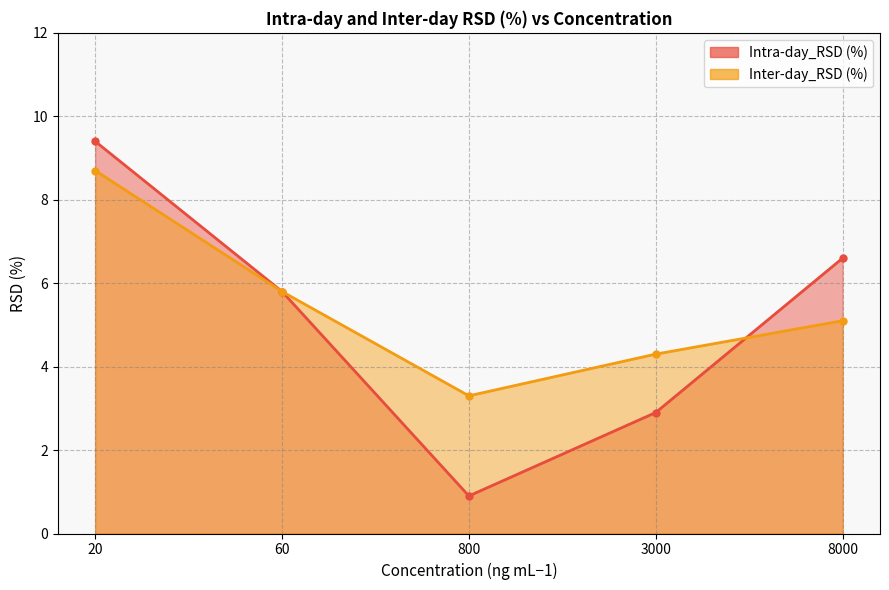

Which series has the largest total across all categories?

Inter-day_RSD (%)